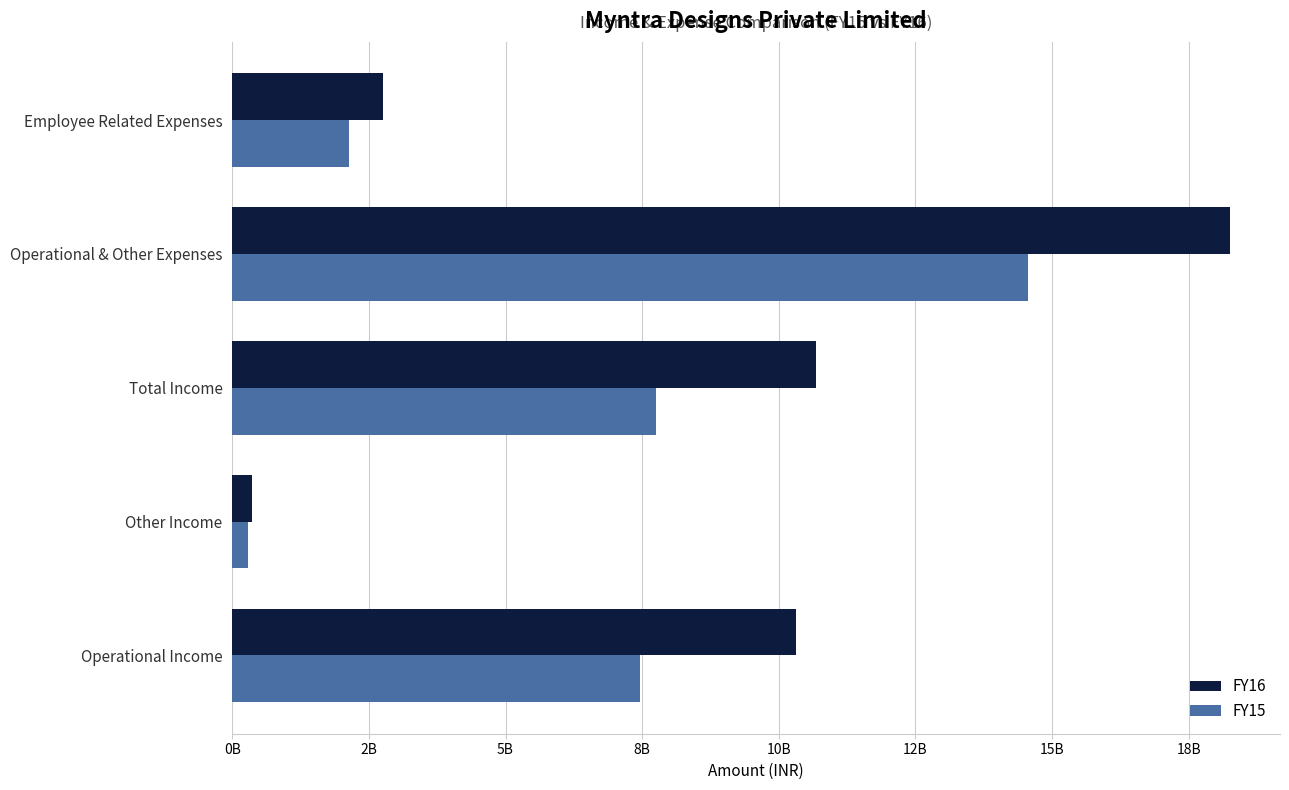

List the labels in order of FY16 value, largest first.

Operational & Other Expenses, Total Income, Operational Income, Employee Related Expenses, Other Income